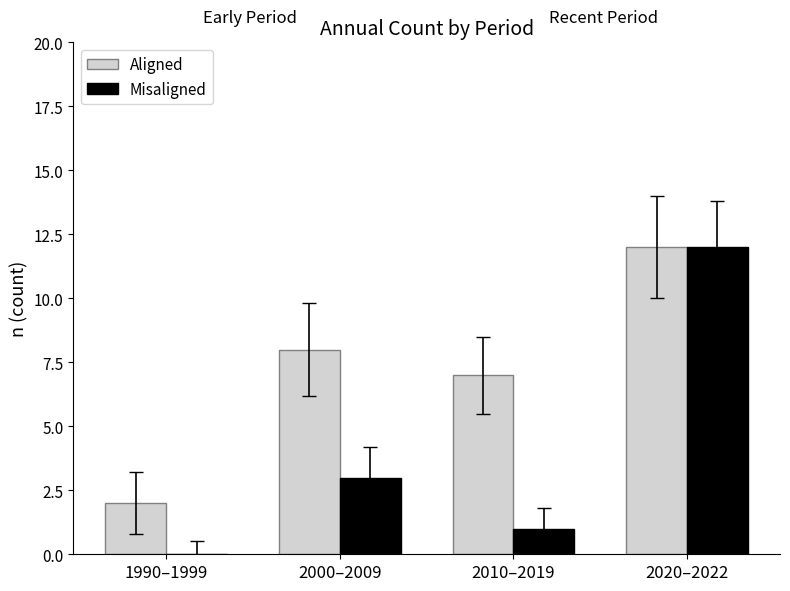

Is it true that Misaligned equals 3 at 2000–2009?

True